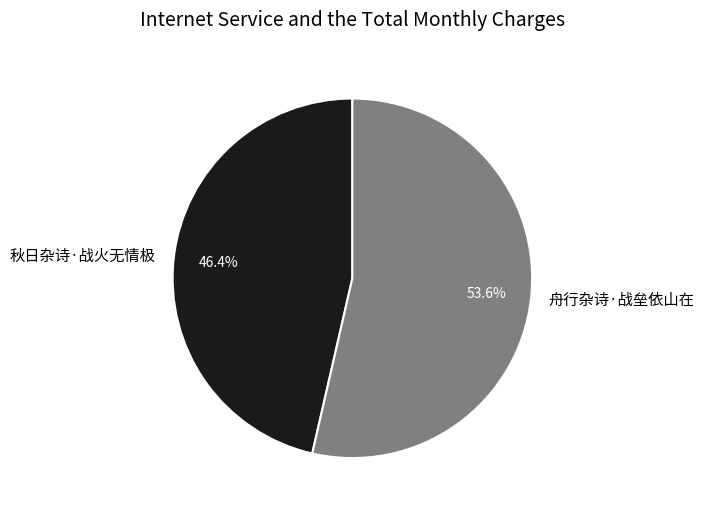

Count the number of slices in the pie.

2